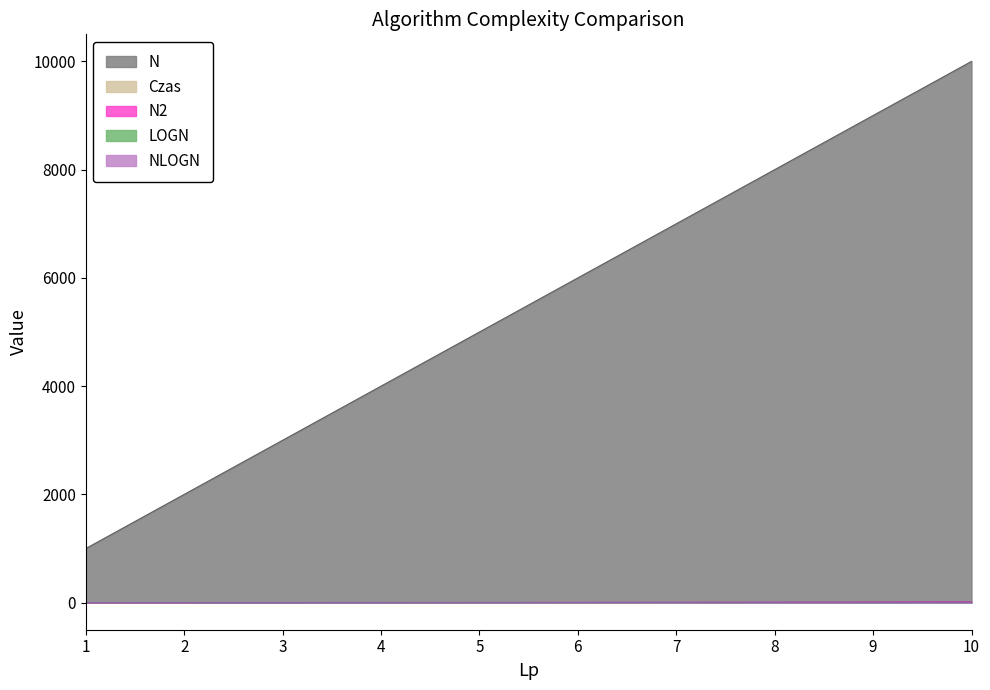

List the labels in order of N value, smallest first.

1, 2, 3, 4, 5, 6, 7, 8, 9, 10